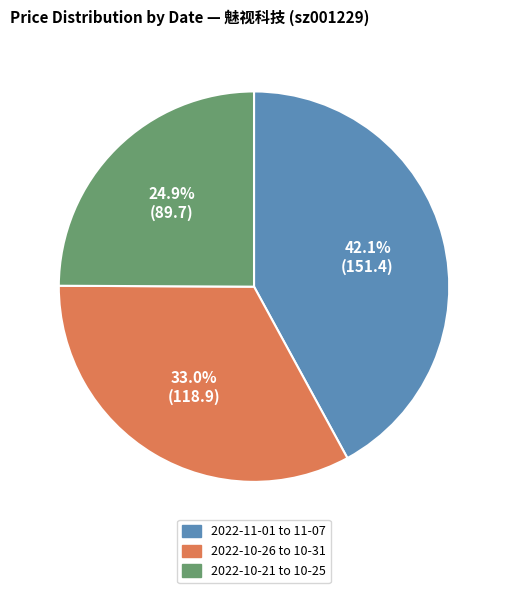

Does any single category account for the majority?

No